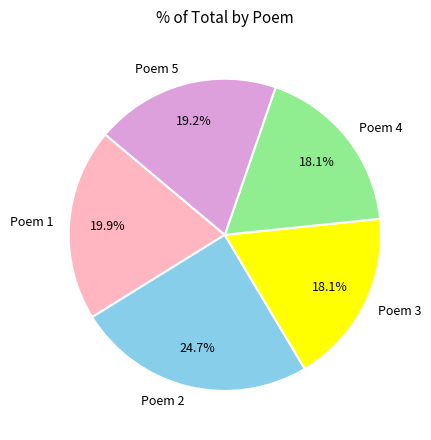

How much of the chart is everything except Poem 5?

80.8%